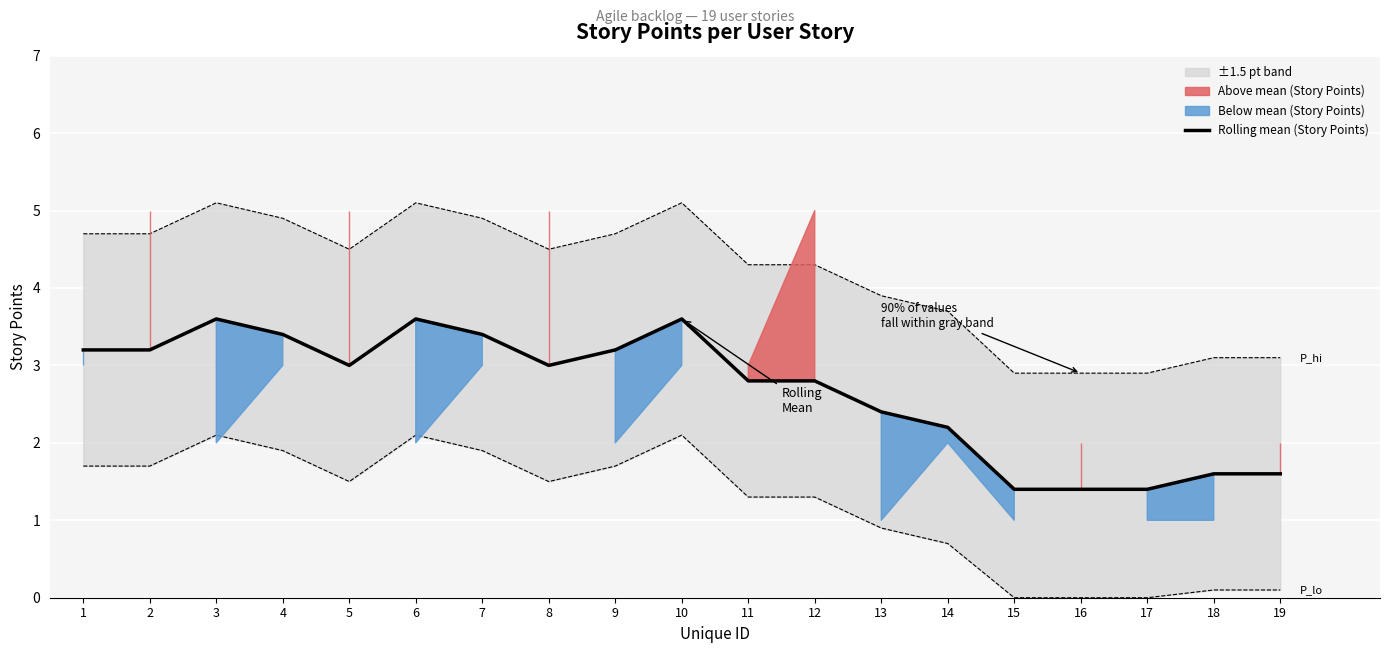

The chart shows a value of 2.4 at 13. True or false?

True